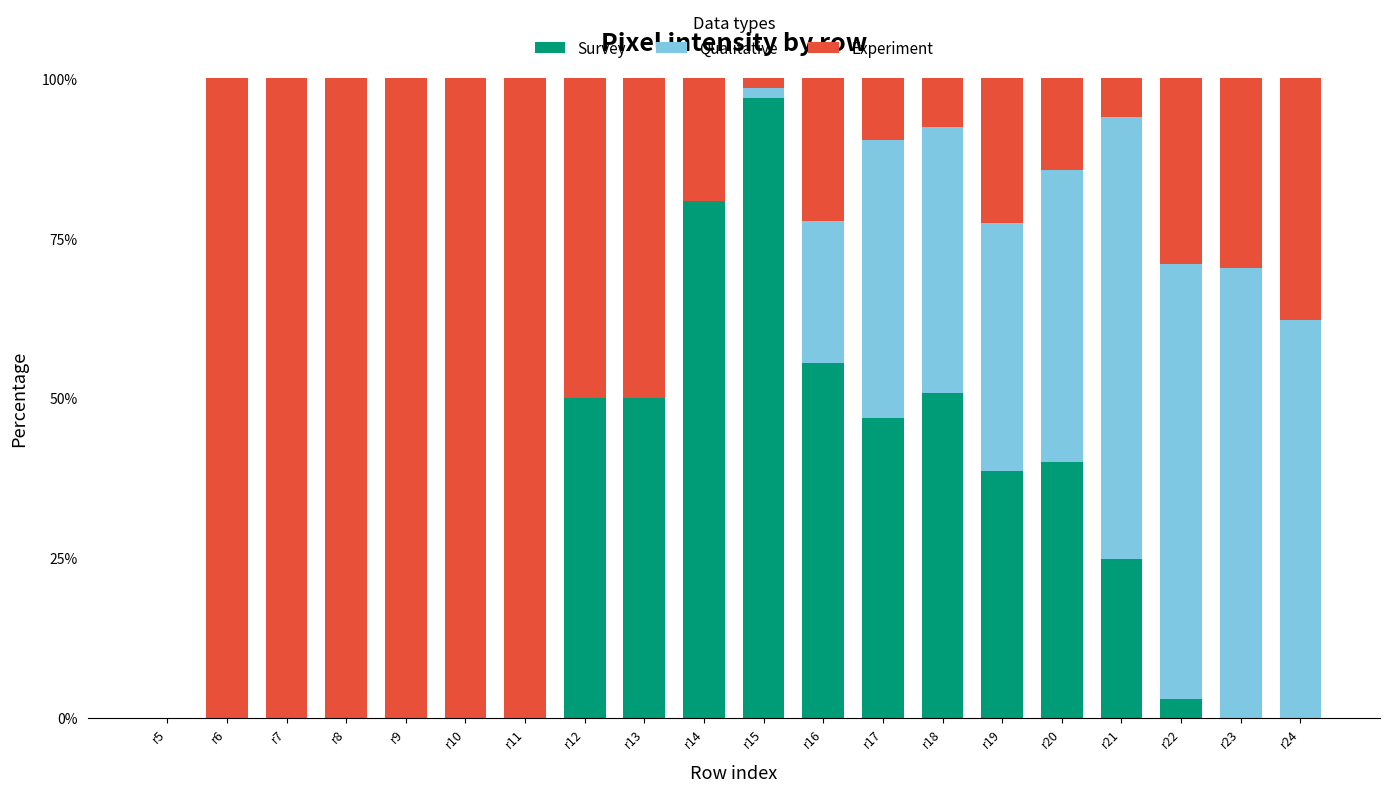

The value of Survey at r22 is 3.0. True or false?

True